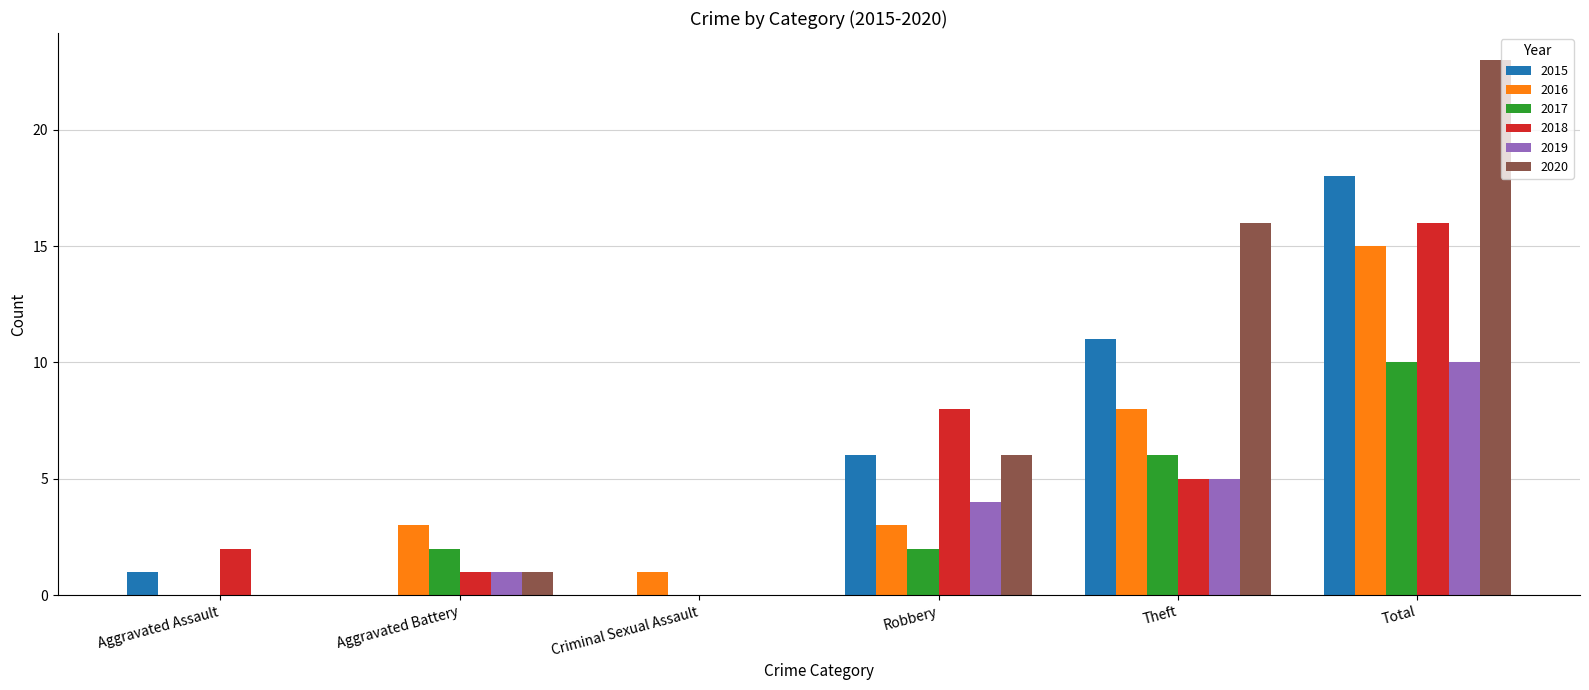

At which label does 2019 reach its peak?

Total